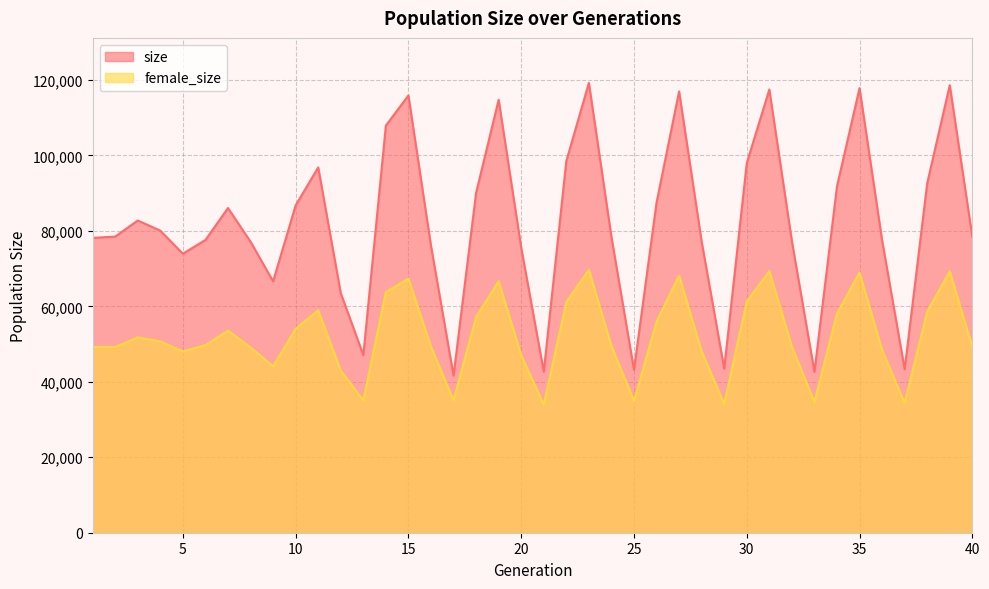

Reading left to right, extract all data points from this chart.

size: 78138	78475	82749	80057	73944	77579	86052	77125	66634	86755	96817	63478	47089	107896	115884	76009	41652	90076	114759	75531	42702	98500	119219	78392	43186	87494	116959	77133	43504	97957	117473	77284	42640	91796	117825	77491	43344	92619	118608	78435
female_size: 49224	49231	51748	50710	48048	49719	53558	49129	44091	54063	58953	42950	35074	63771	67358	49307	35118	57170	66665	47028	33964	61126	69696	49514	34918	55948	68189	48084	34145	61275	69346	49358	34640	58124	68938	48464	34398	58580	69314	49225